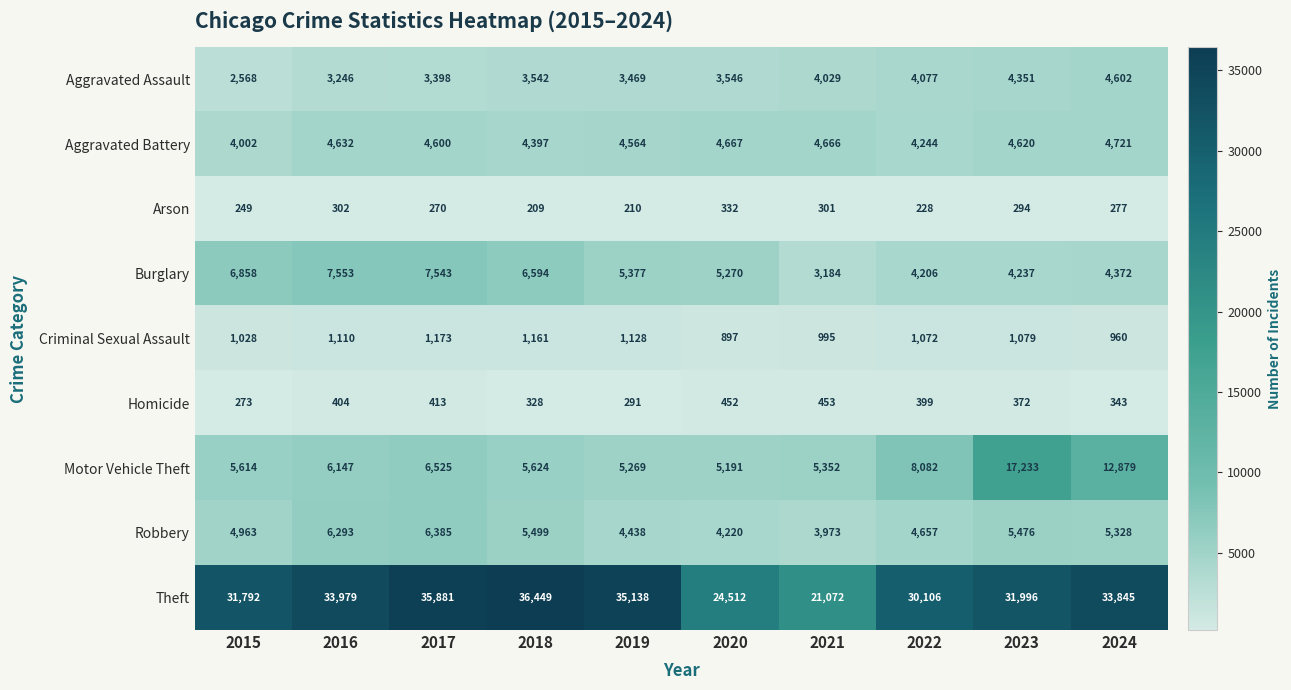

List the series in order of their peak value, highest first.

Theft, Motor Vehicle Theft, Burglary, Robbery, Aggravated Battery, Aggravated Assault, Criminal Sexual Assault, Homicide, Arson